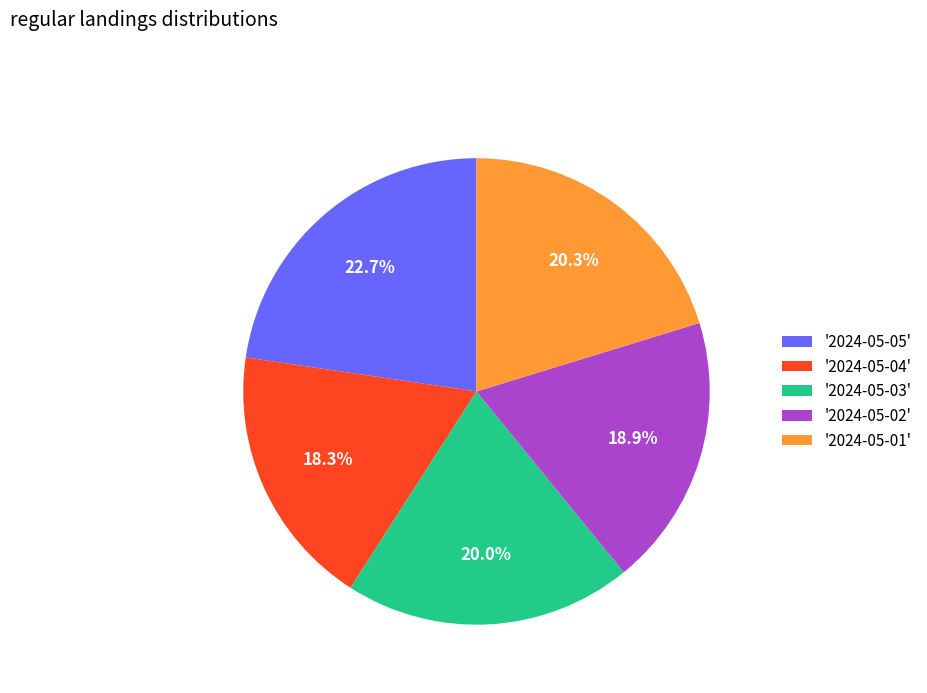

How much of the chart is everything except '2024-05-02'?

81.1%